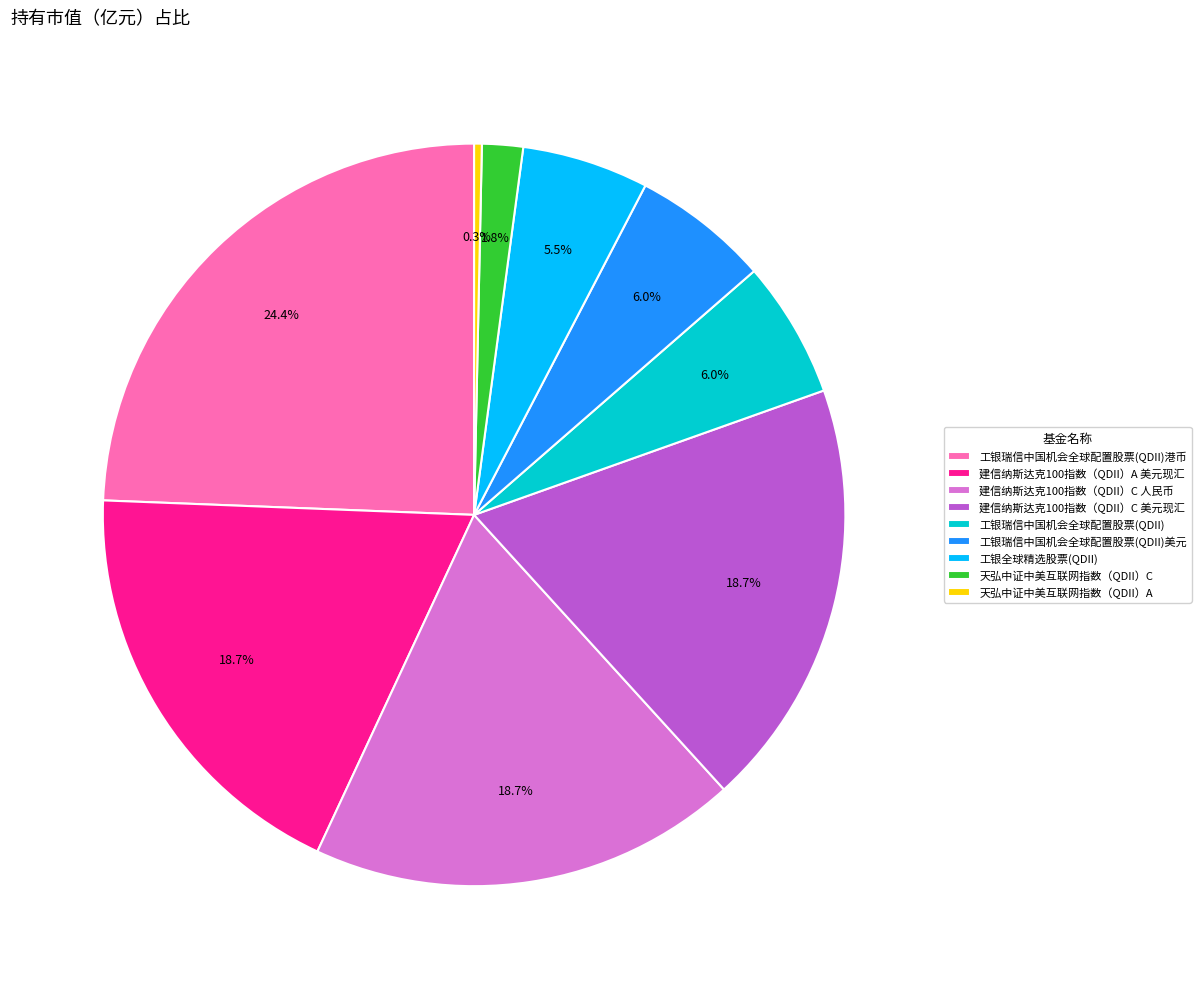

True or false: 工银瑞信中国机会全球配置股票(QDII)港币 accounts for 18% of the total.

False